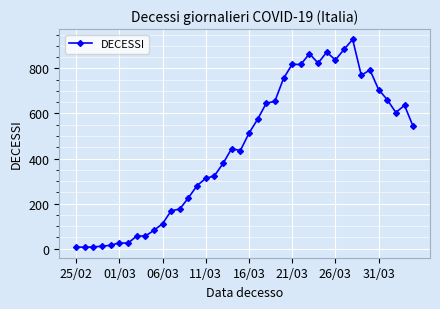

What is the difference between the maximum and minimum values?

922